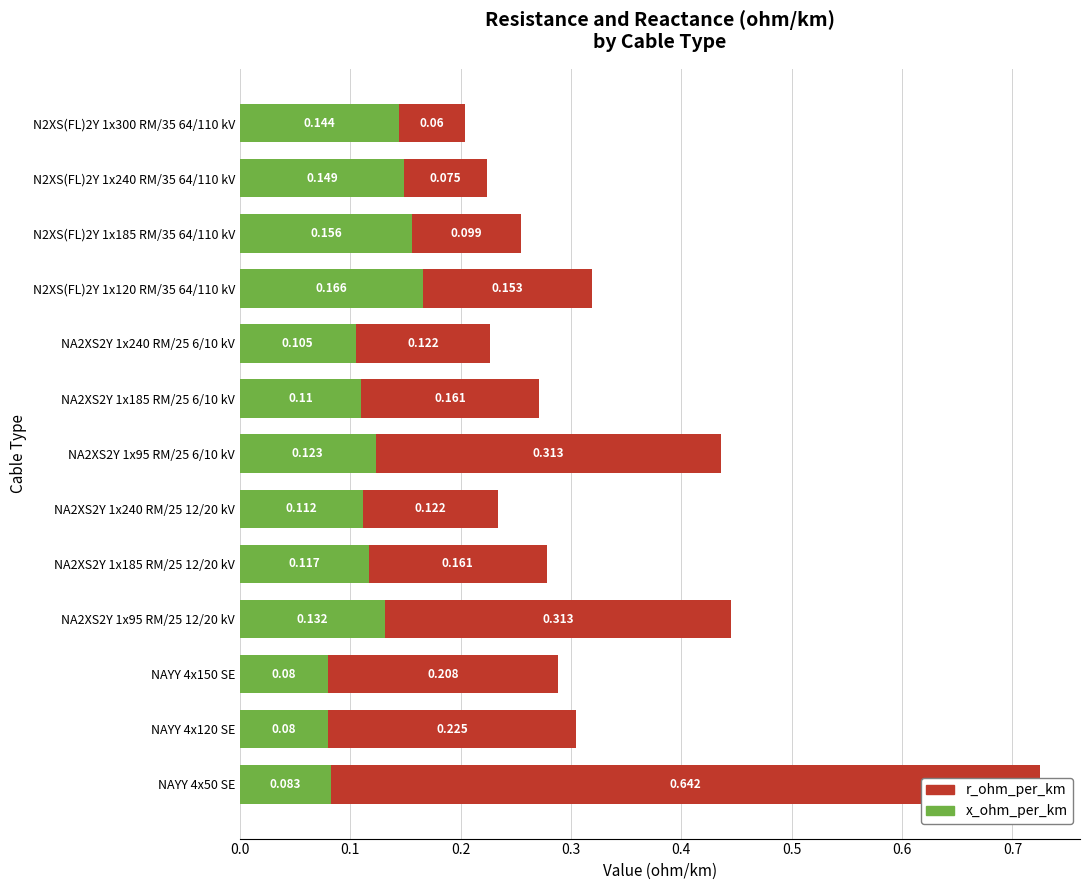

How many groups of bars are there?

13